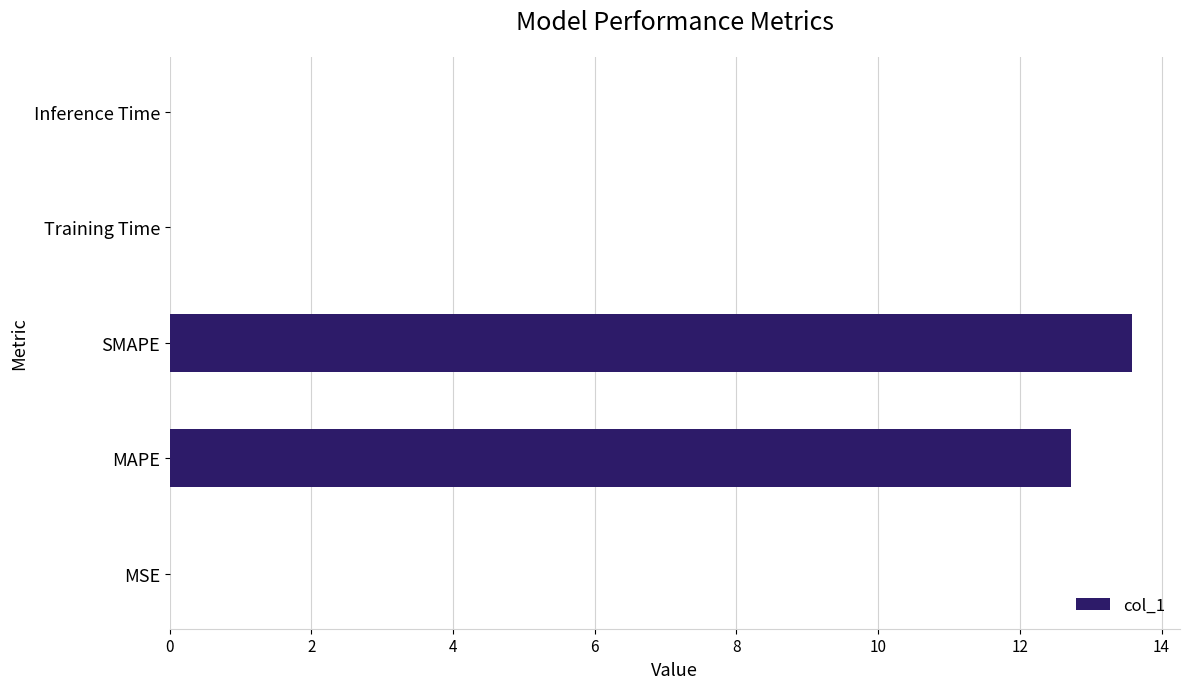

Which label corresponds to the largest value in the chart?

SMAPE